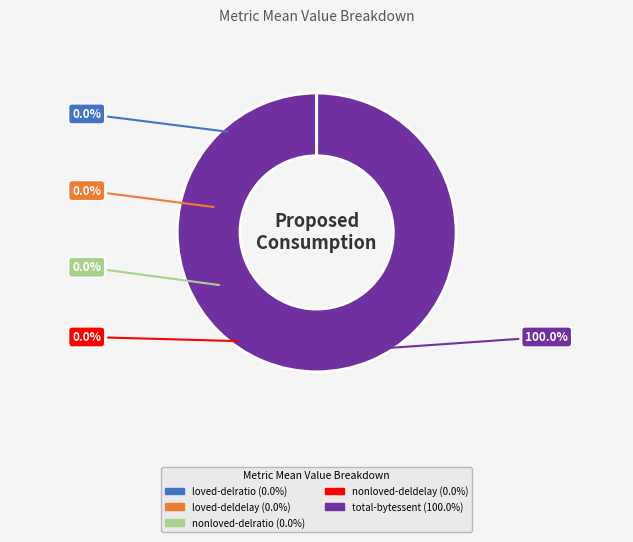

Combined, do loved-deldelay and nonloved-deldelay account for over 50%?

No